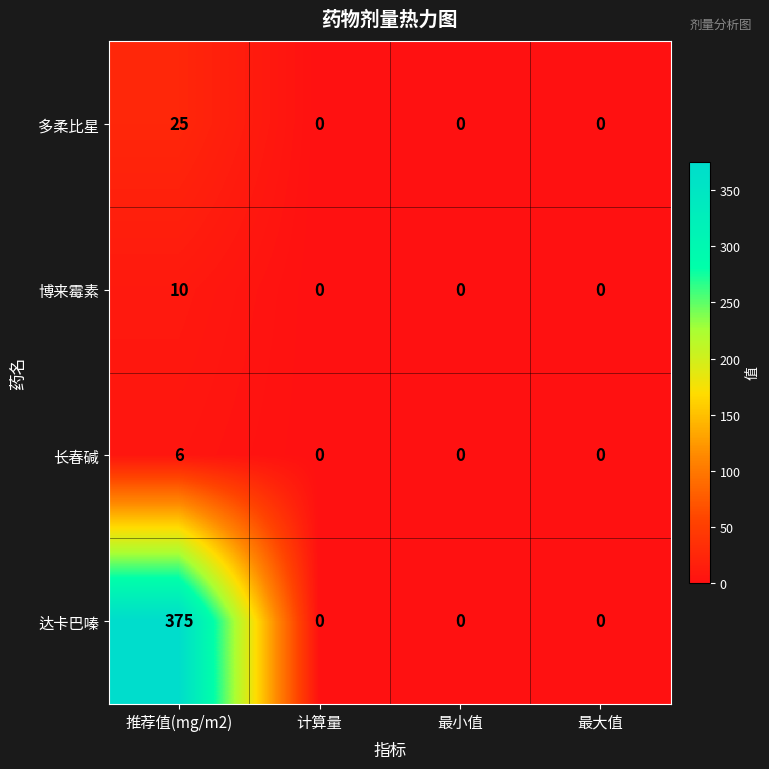

Reading left to right, list all the values displayed in this chart.

多柔比星: 25	0	0	0
博来霉素: 10	0	0	0
长春碱: 6	0	0	0
达卡巴嗪: 375	0	0	0